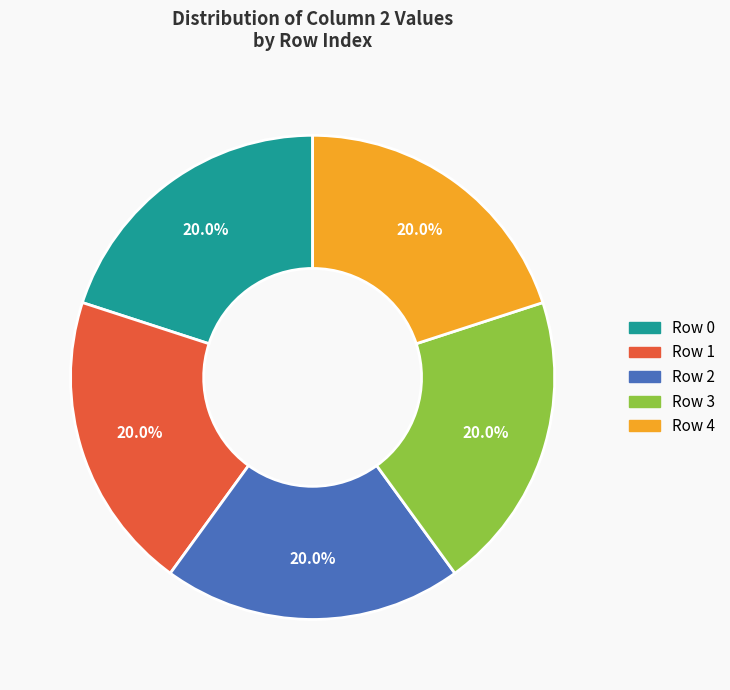

Is there a majority slice in this chart?

No